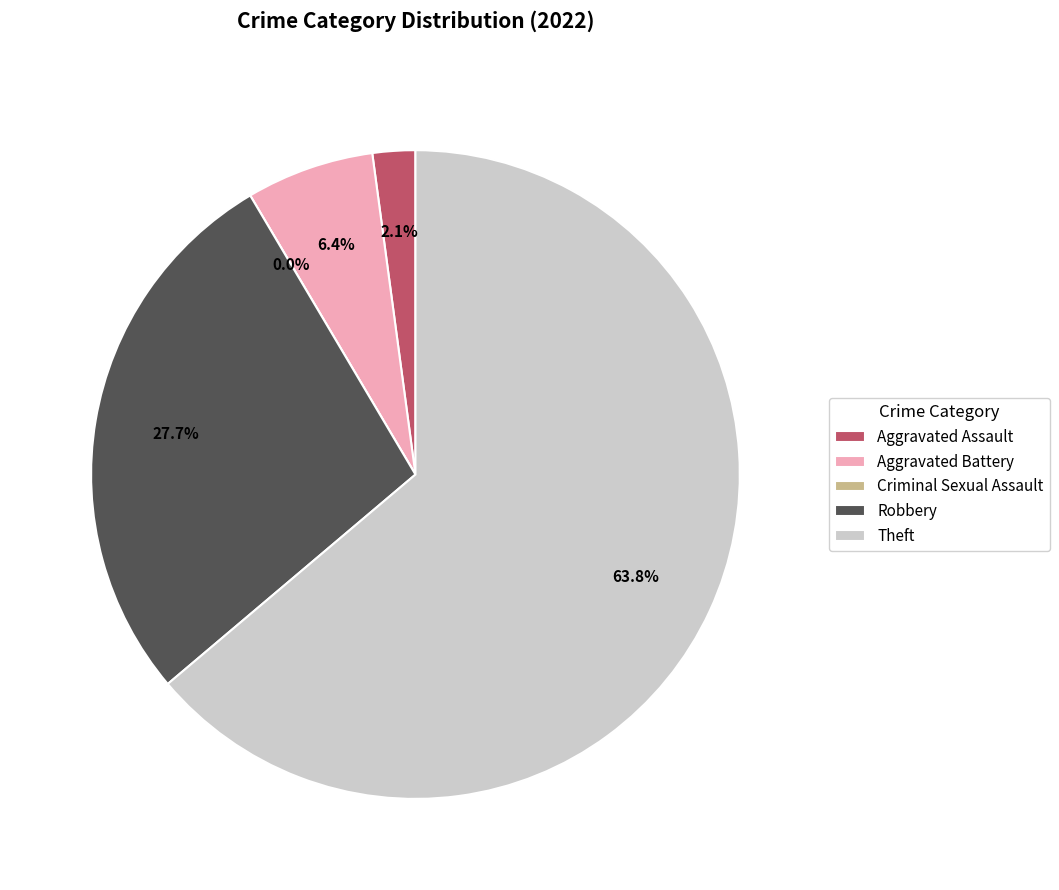

Which slice represents more than half of the pie?

Theft